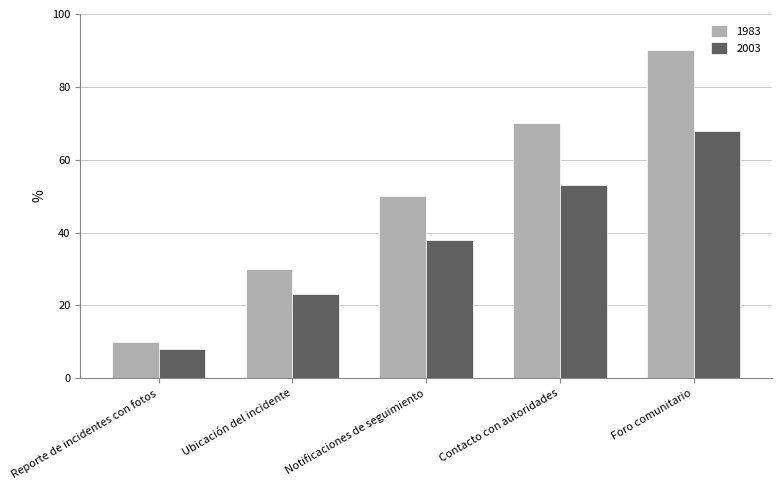

What position from the left is Reporte de incidentes con fotos?

1